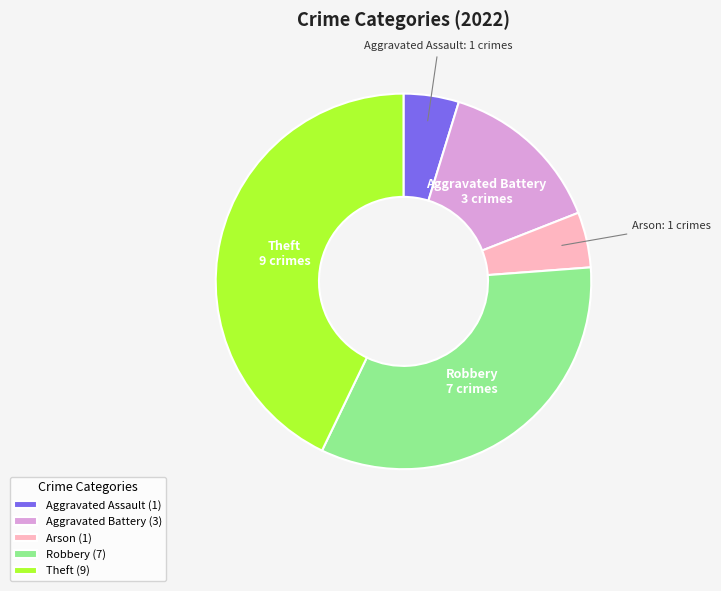

Is the sum of Robbery and Aggravated Assault greater than half?

No